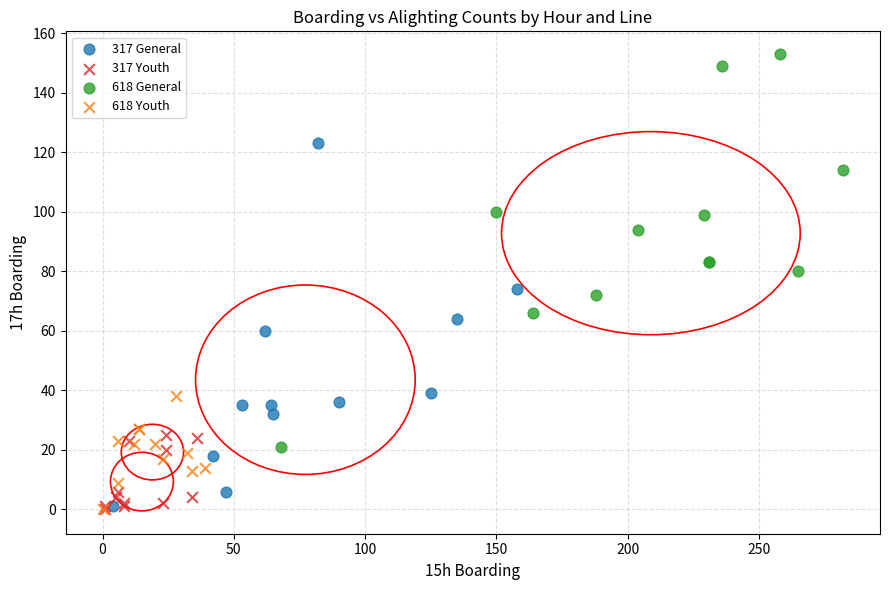

Which series contains the highest Y value?

618 General